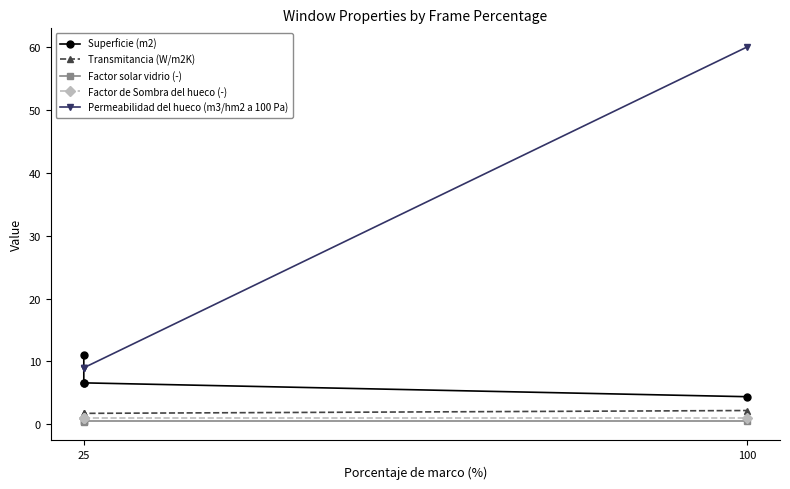

Which series has the largest range (max minus min)?

Permeabilidad del hueco (m3/hm2 a 100 Pa)